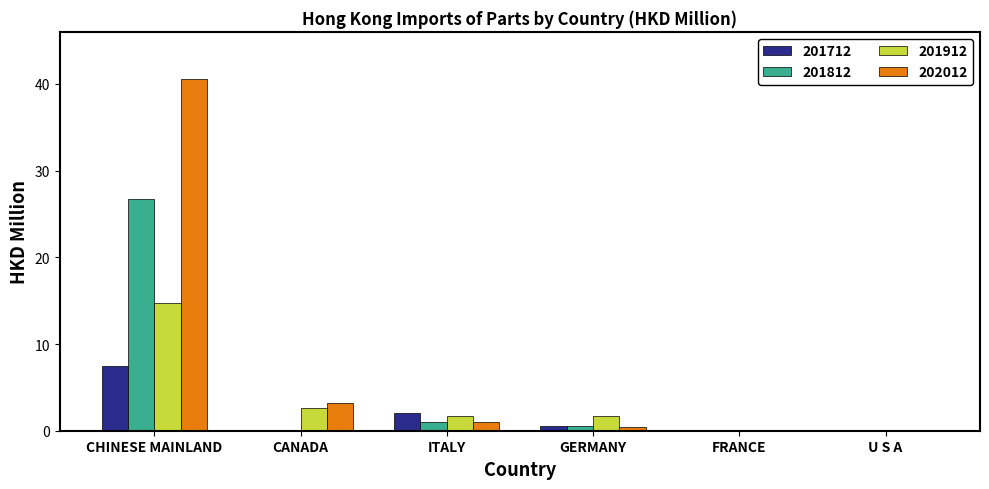

True or false: 202012 has a value of -27.1 at U S A.

False